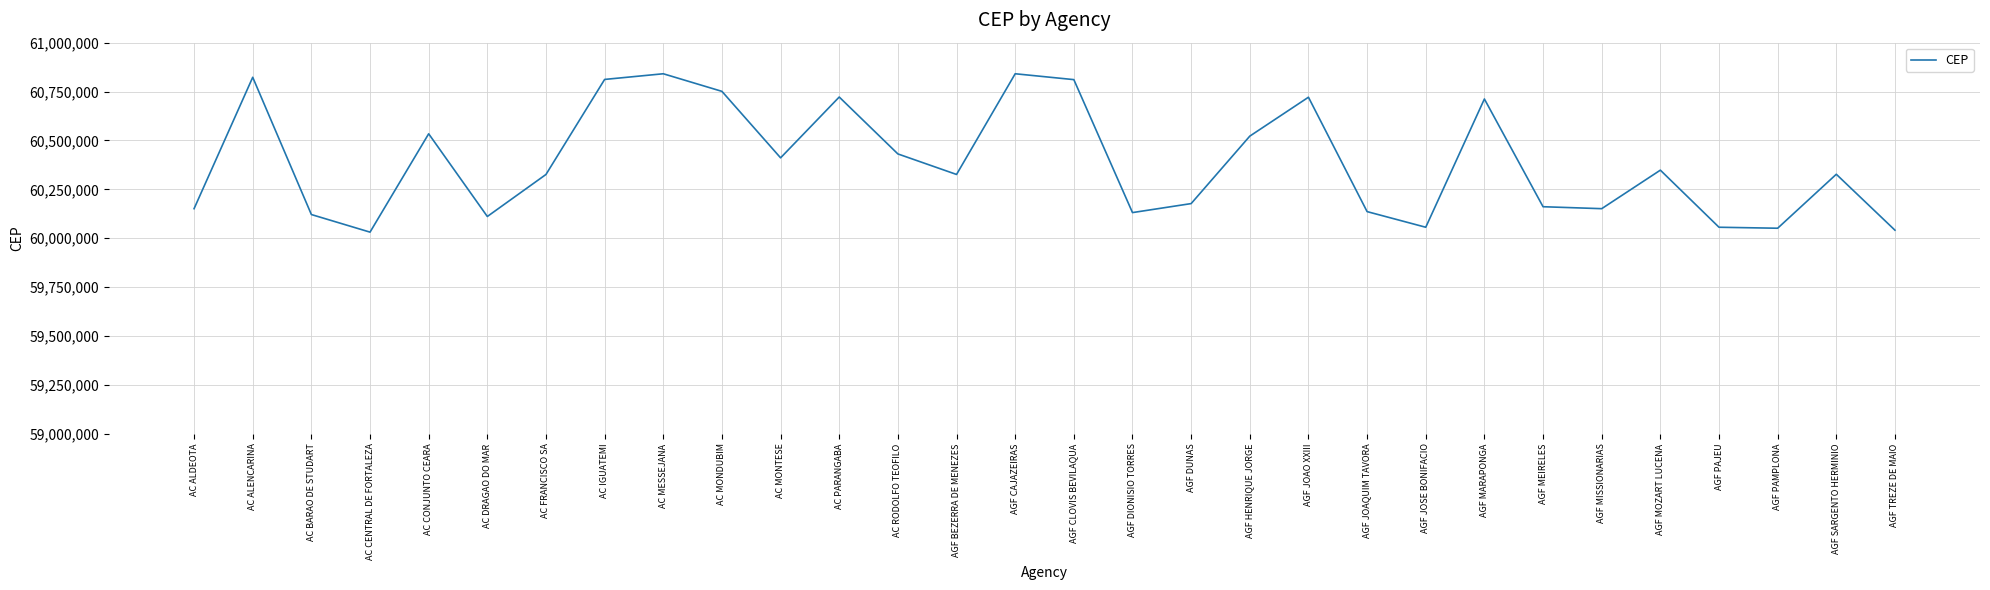

True or false: the data shows 60120970 at AC BARAO DE STUDART.

True